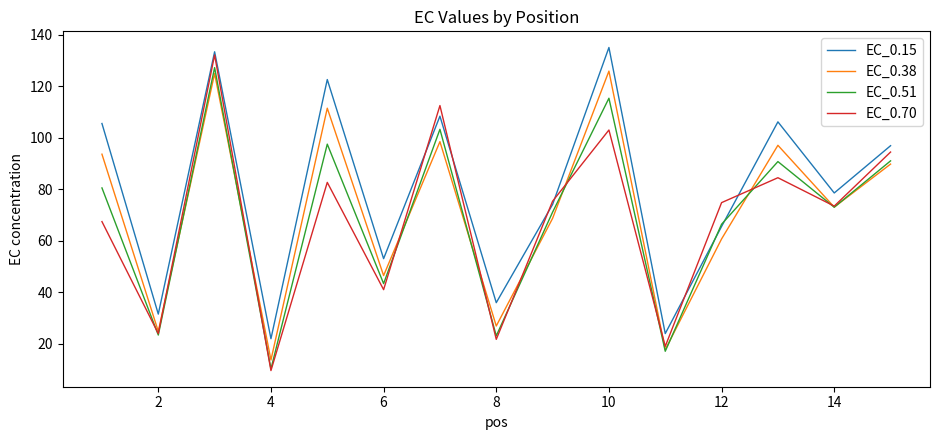

True or false: EC_0.15 has more than 2 interior local peaks.

True